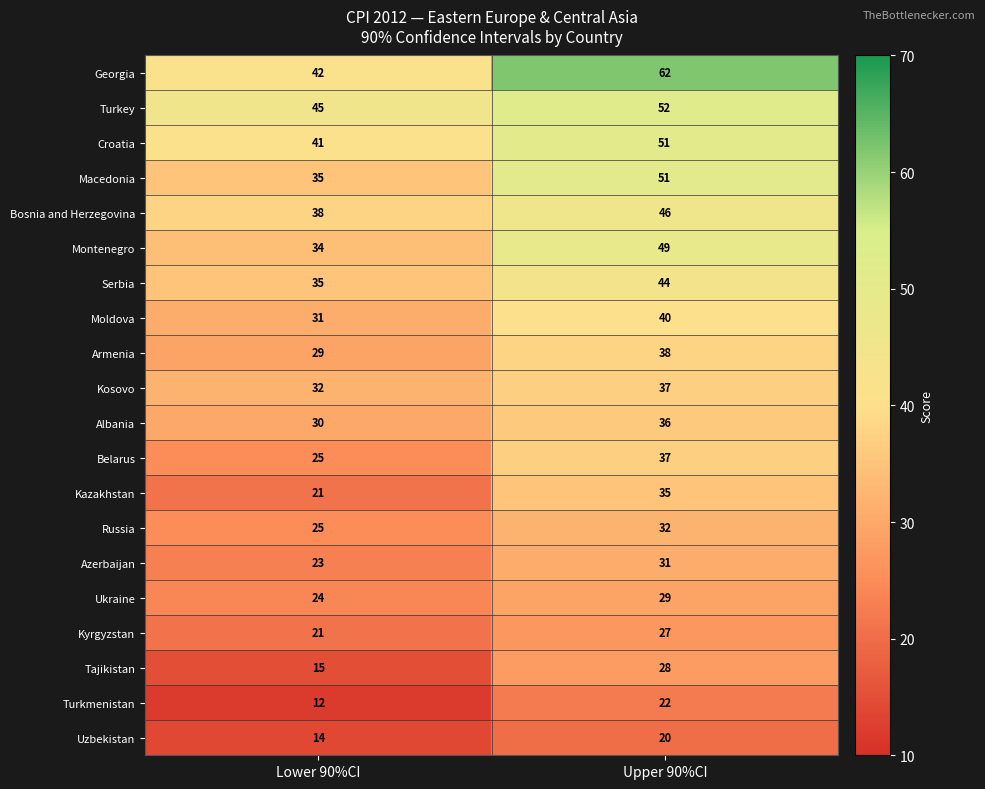

Which series has the largest range (max minus min)?

Georgia